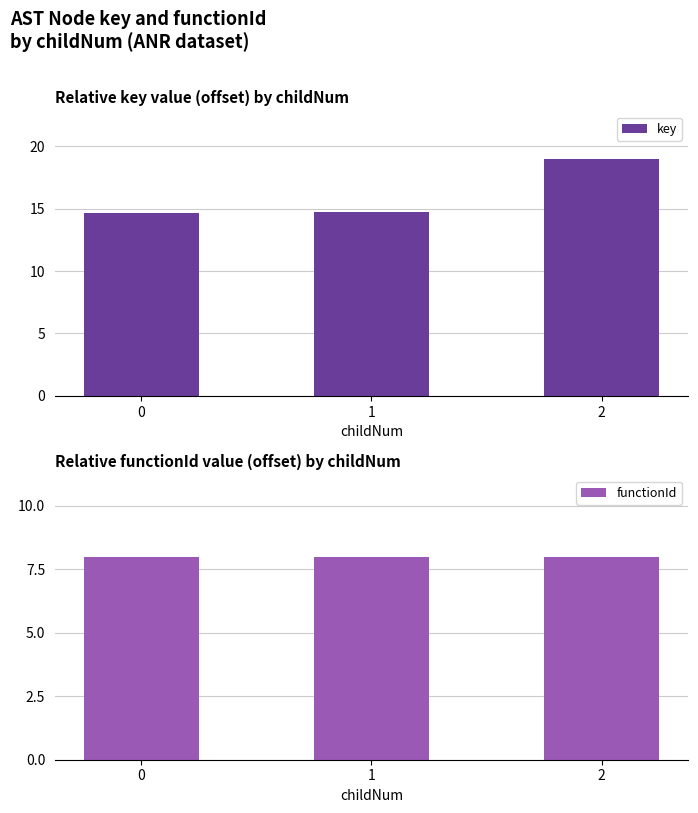

Which series has the largest total across all categories?

key